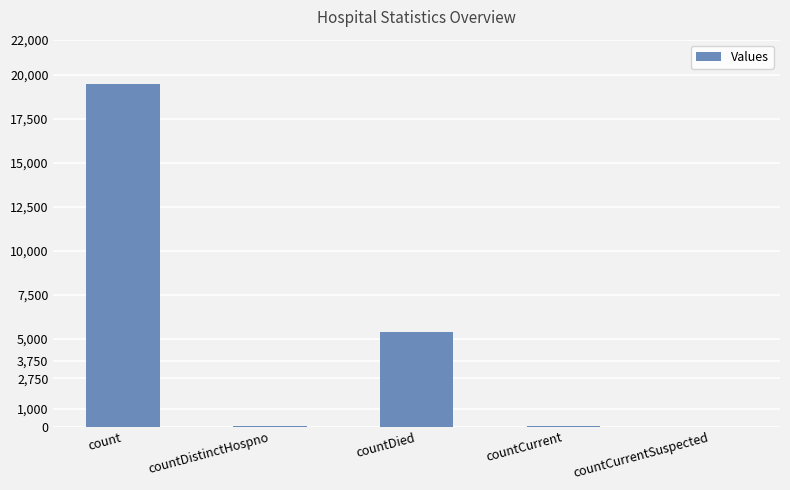

What is the change in value from count to countDied?

-14118